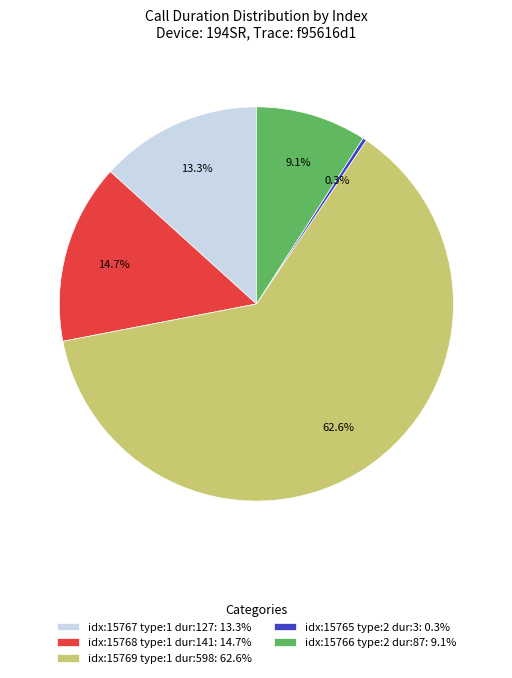

To the nearest percent, what is the average slice percentage?

20%